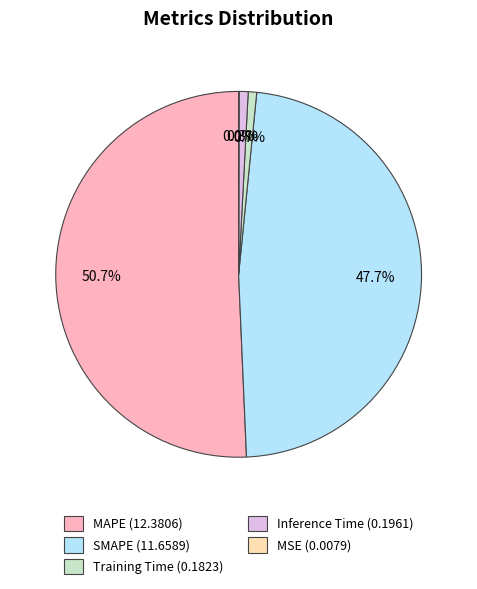

Is it true that MAPE is 51% of the pie?

True